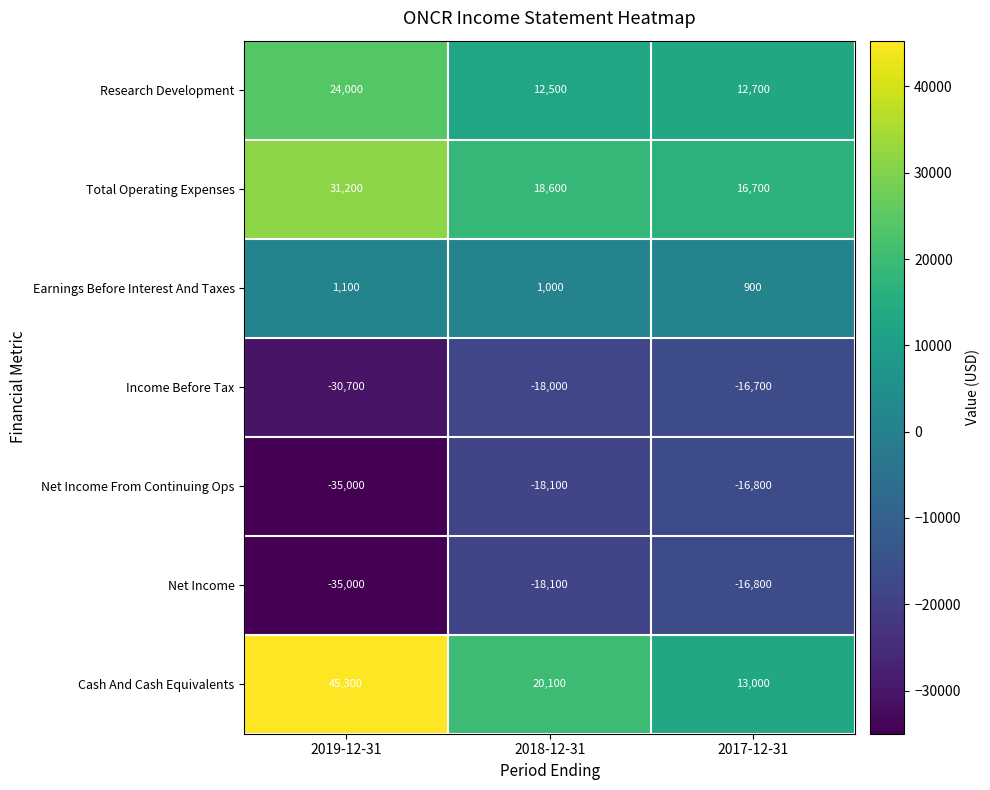

Where is Earnings Before Interest And Taxes nearest to the value 1000?

2018-12-31